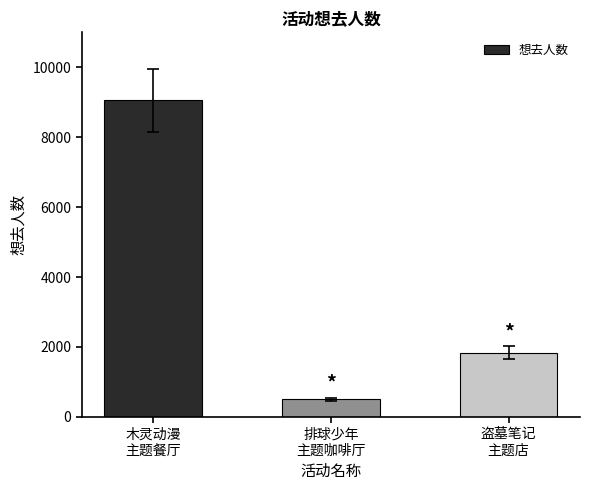

Which category has the highest value across all series?

木灵动漫
主题餐厅